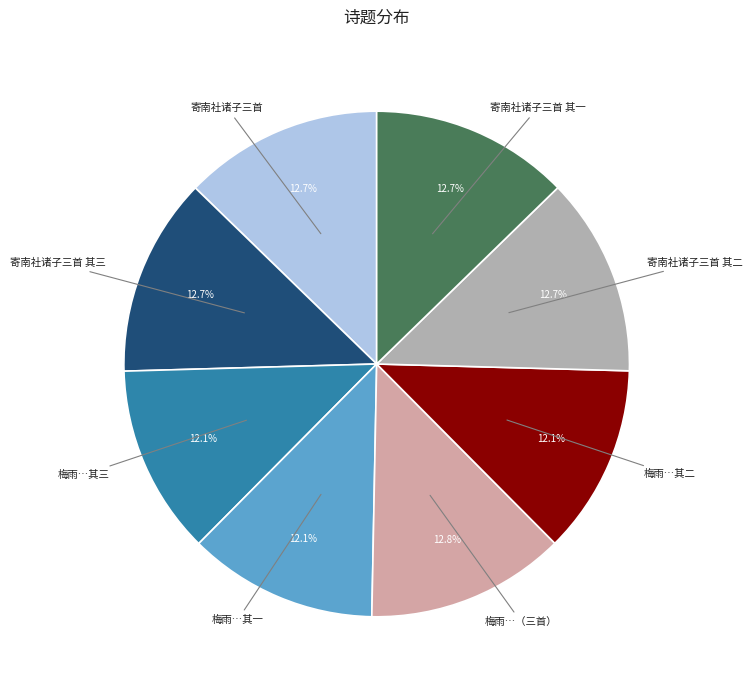

How many segments does this pie chart have?

8